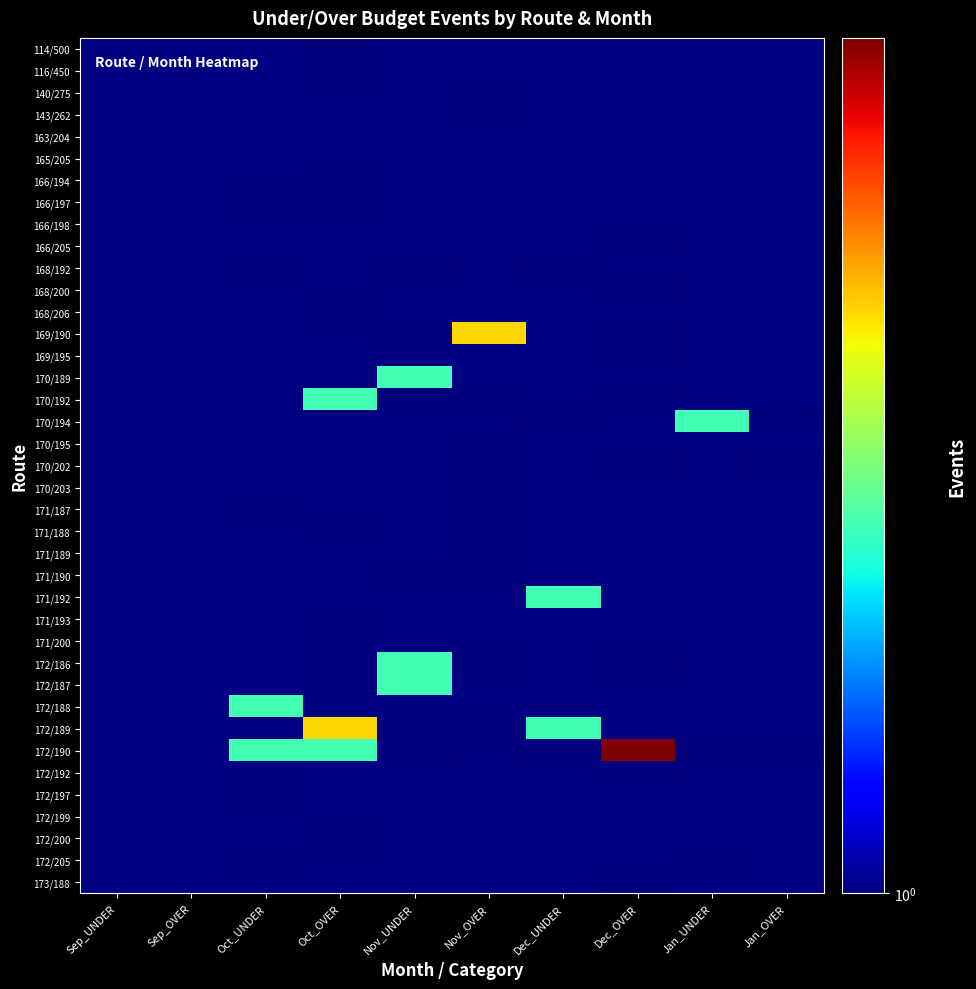

What is the difference between the highest and lowest values at Oct_OVER?

2.0